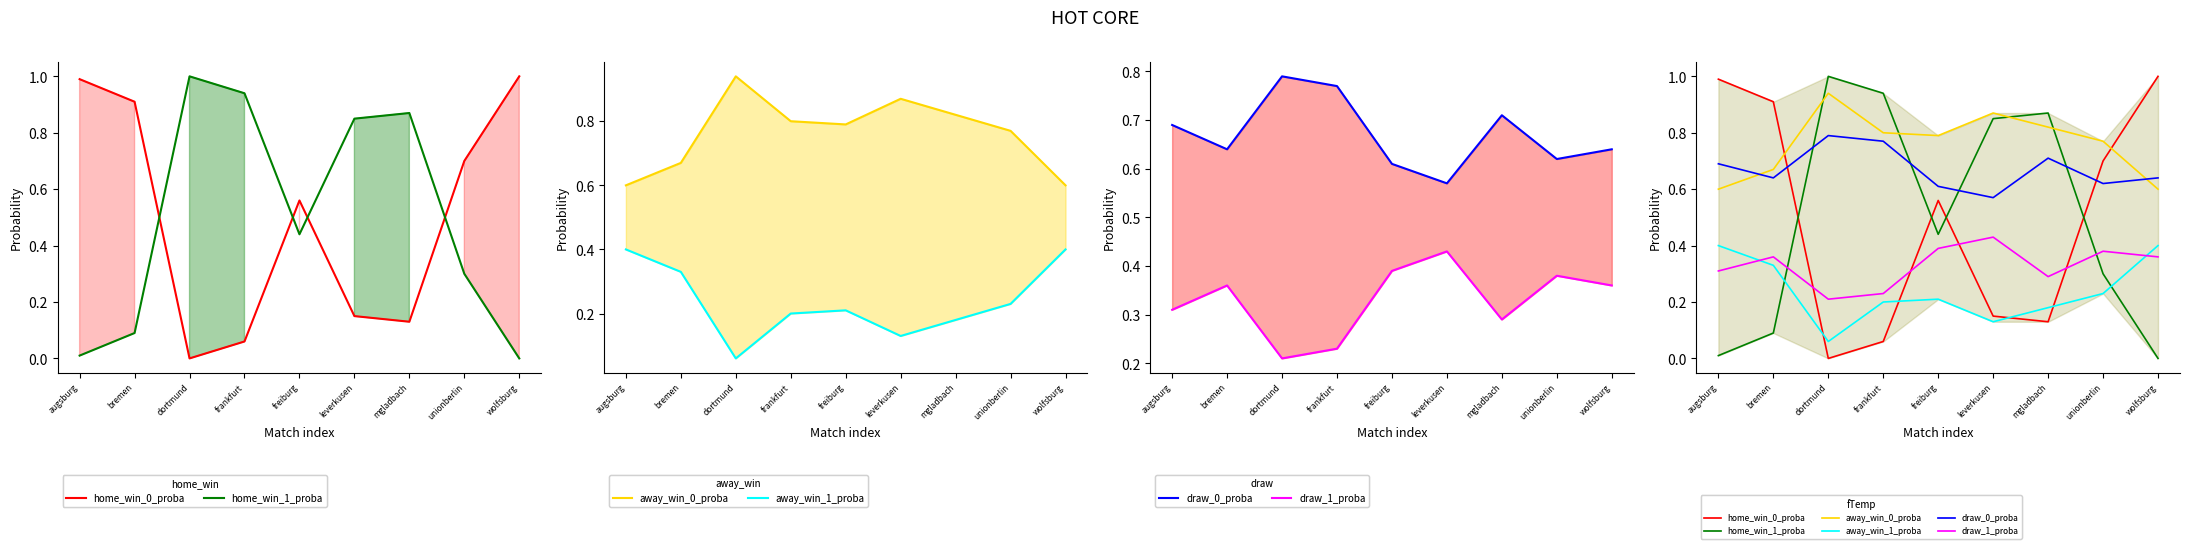

Reading left to right, extract all data points from this chart.

home_win_0_proba: 1.0	0.9	0.0	0.1	0.6	0.1	0.1	0.7	1.0
home_win_1_proba: 0.0	0.1	1.0	0.9	0.4	0.8	0.9	0.3	0.0
away_win_0_proba: 0.6	0.7	0.9	0.8	0.8	0.9	0.8	0.8	0.6
away_win_1_proba: 0.4	0.3	0.1	0.2	0.2	0.1	0.2	0.2	0.4
draw_0_proba: 0.7	0.6	0.8	0.8	0.6	0.6	0.7	0.6	0.6
draw_1_proba: 0.3	0.4	0.2	0.2	0.4	0.4	0.3	0.4	0.4